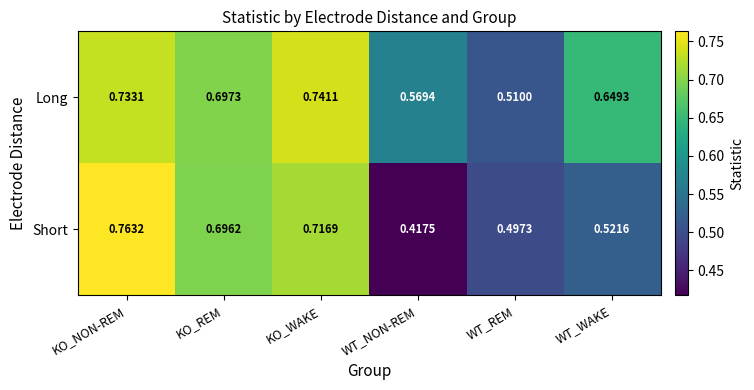

At which category is the sum across all series the highest?

KO_NON-REM